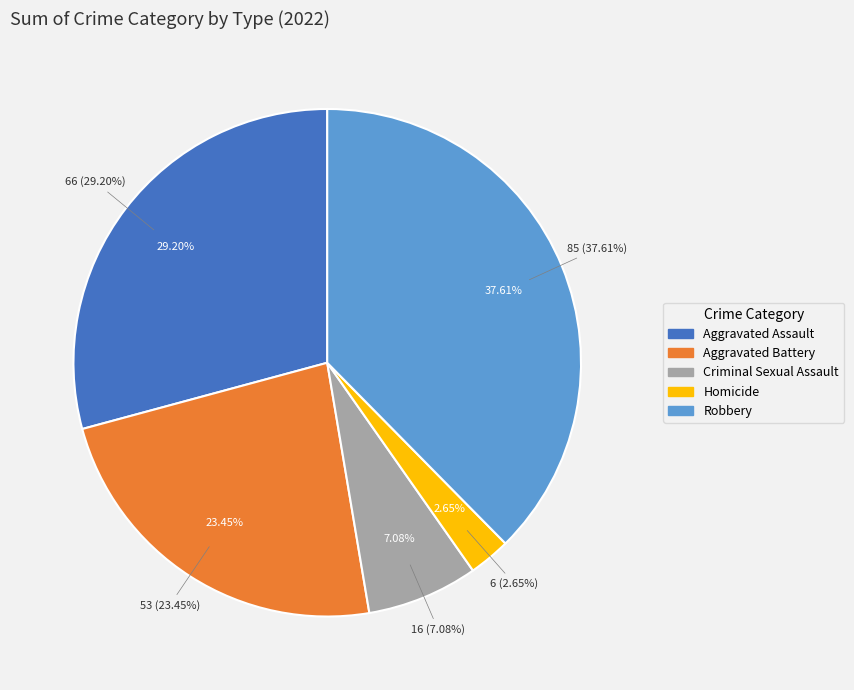

To the nearest percent, what is the combined percentage of Robbery and Aggravated Assault?

67%